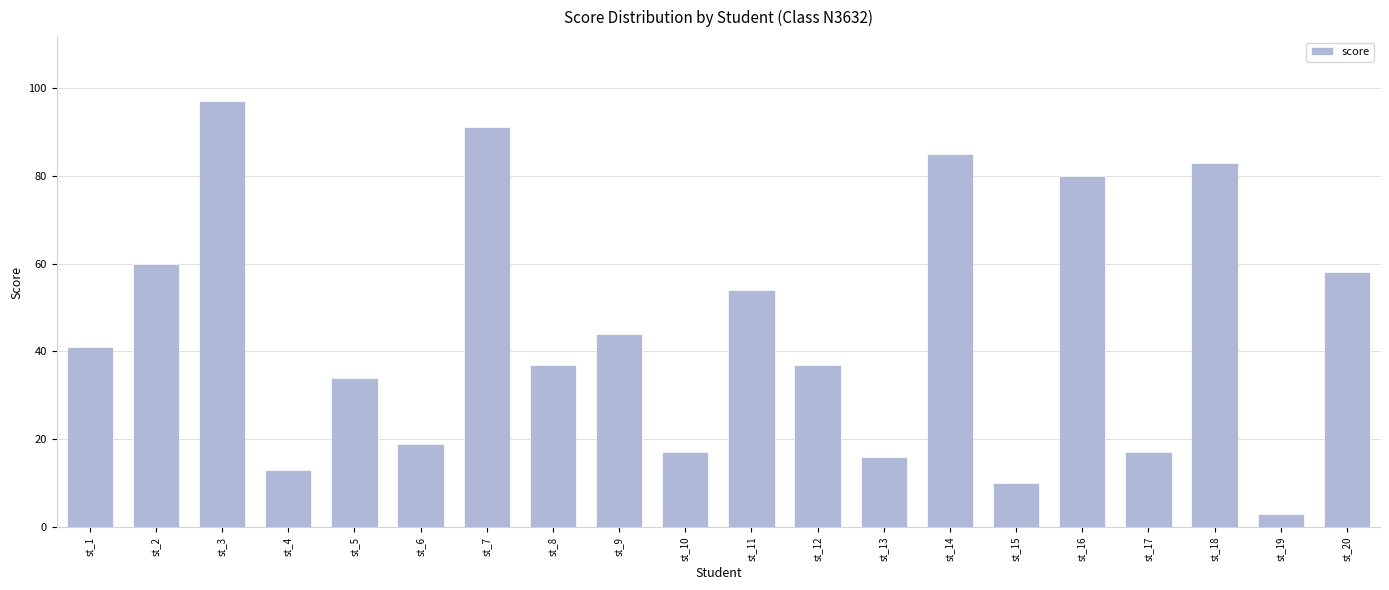

What is the sum of all values?

896